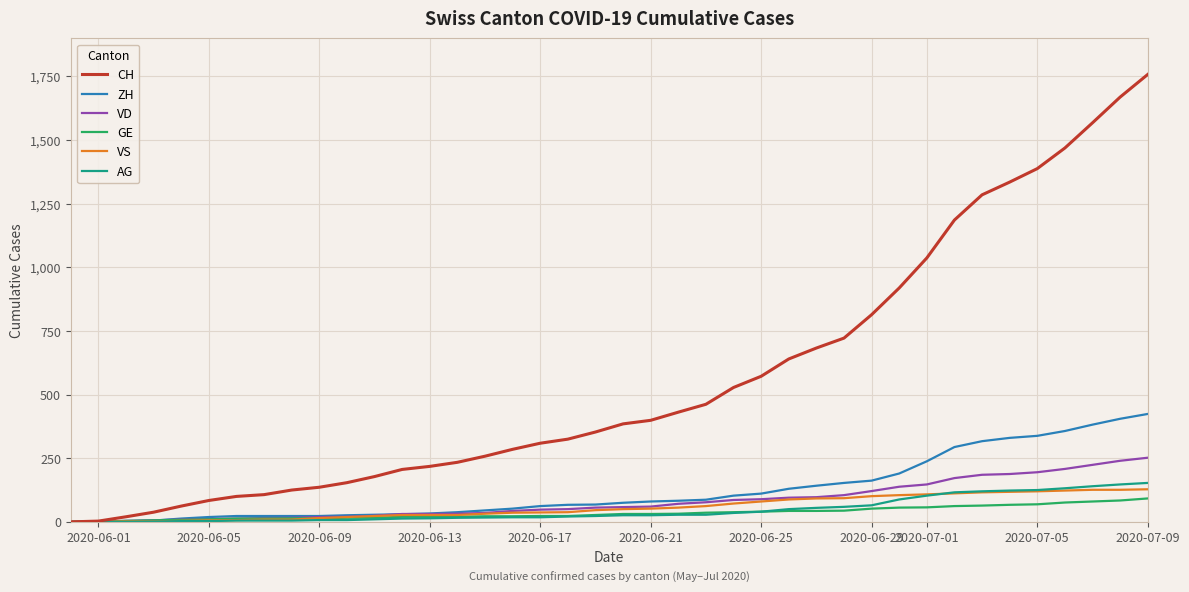

What is the greatest value displayed?

1758